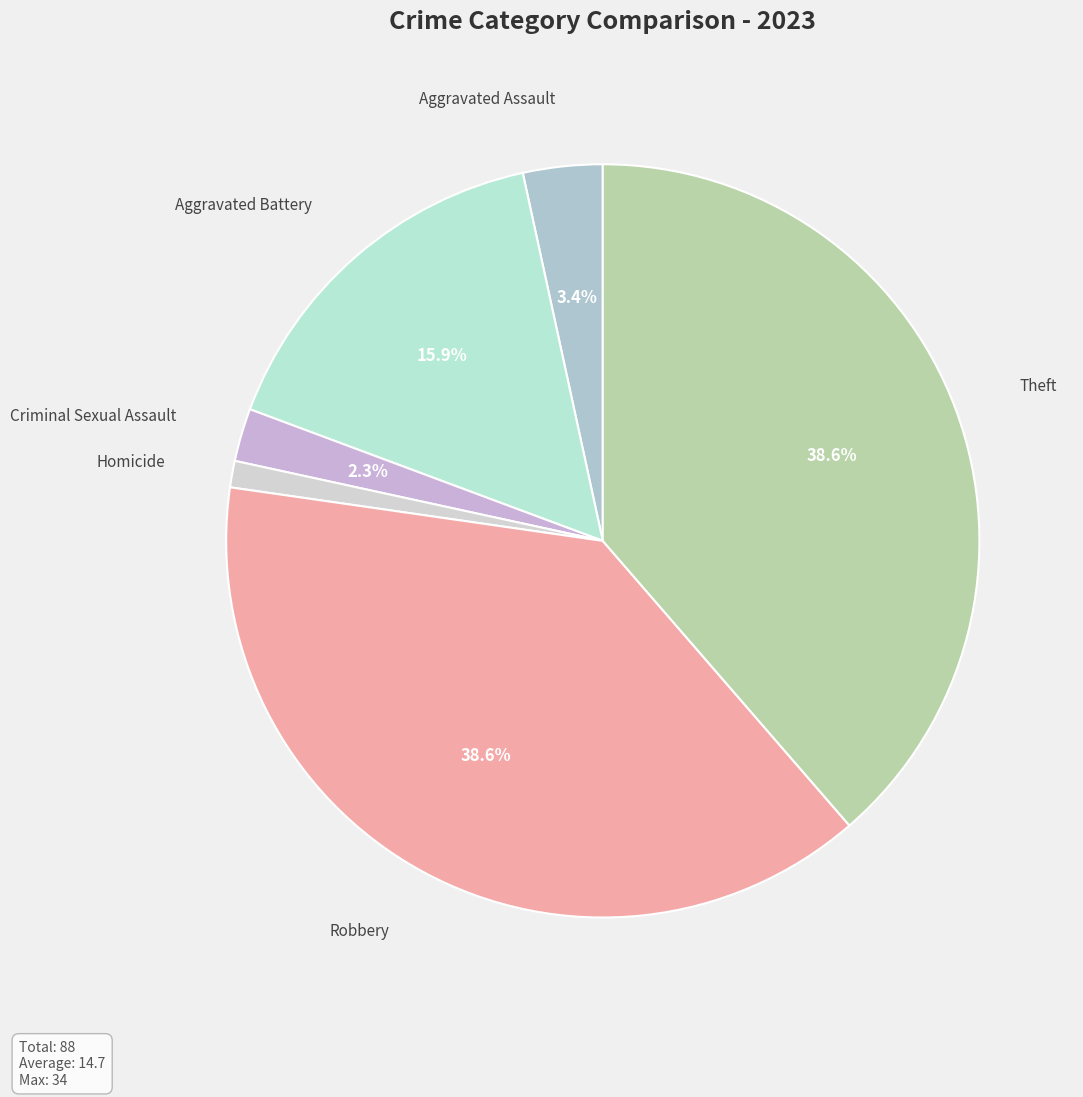

How many segments does this pie chart have?

6